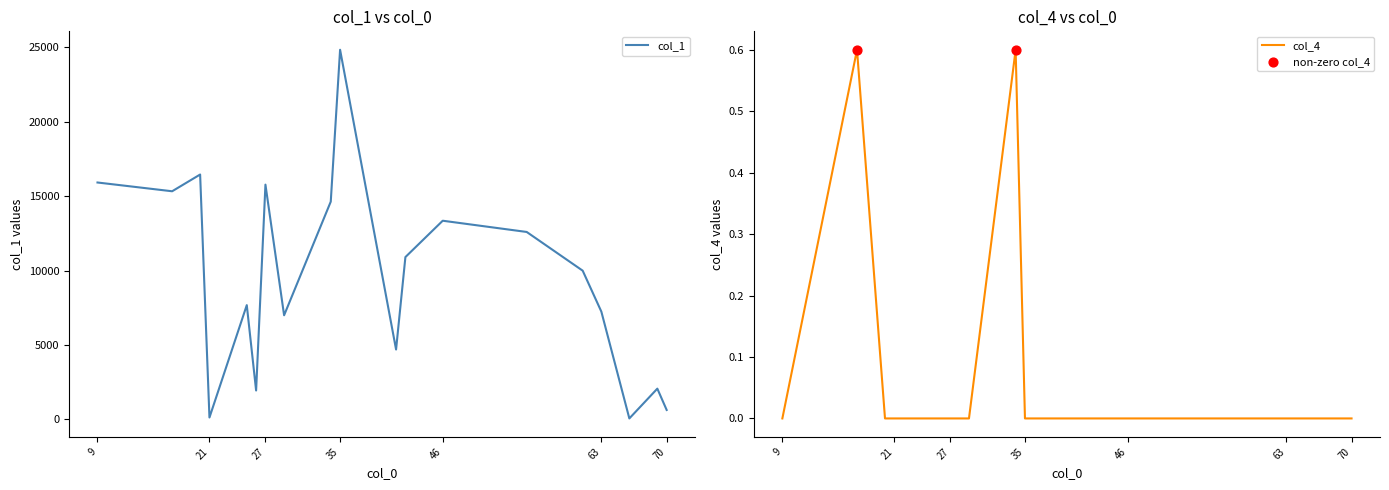

What are all the series names shown in the legend?

col_1, col_4